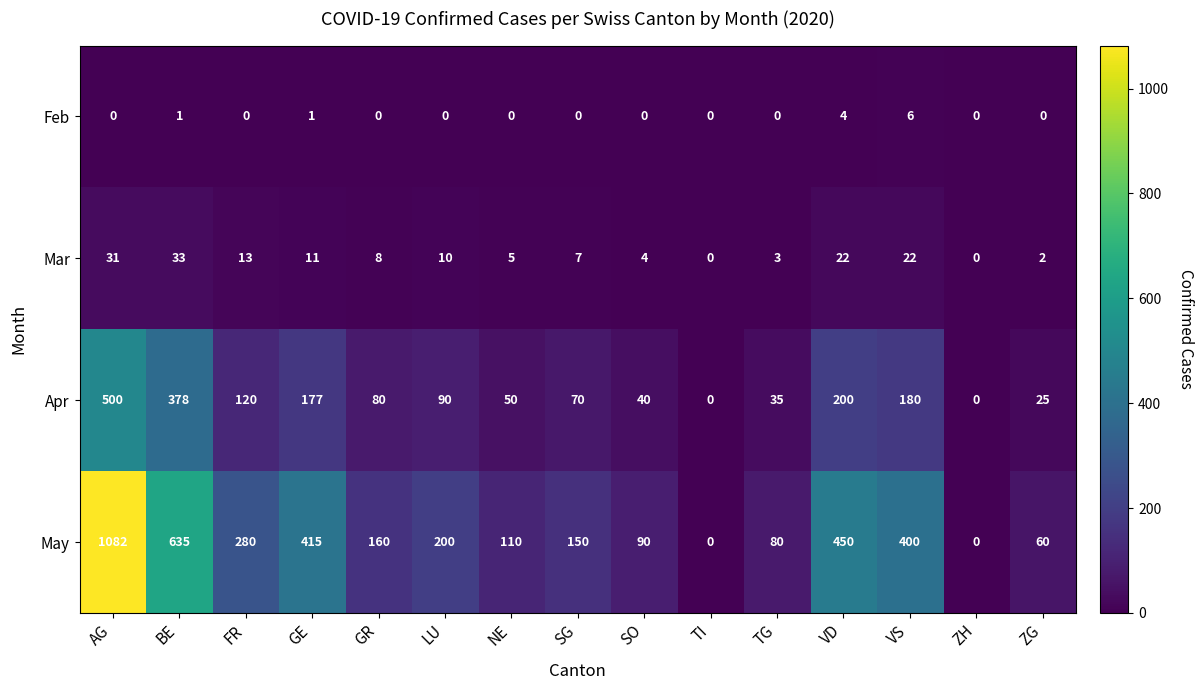

What is the difference between the Feb values at VS and LU?

6